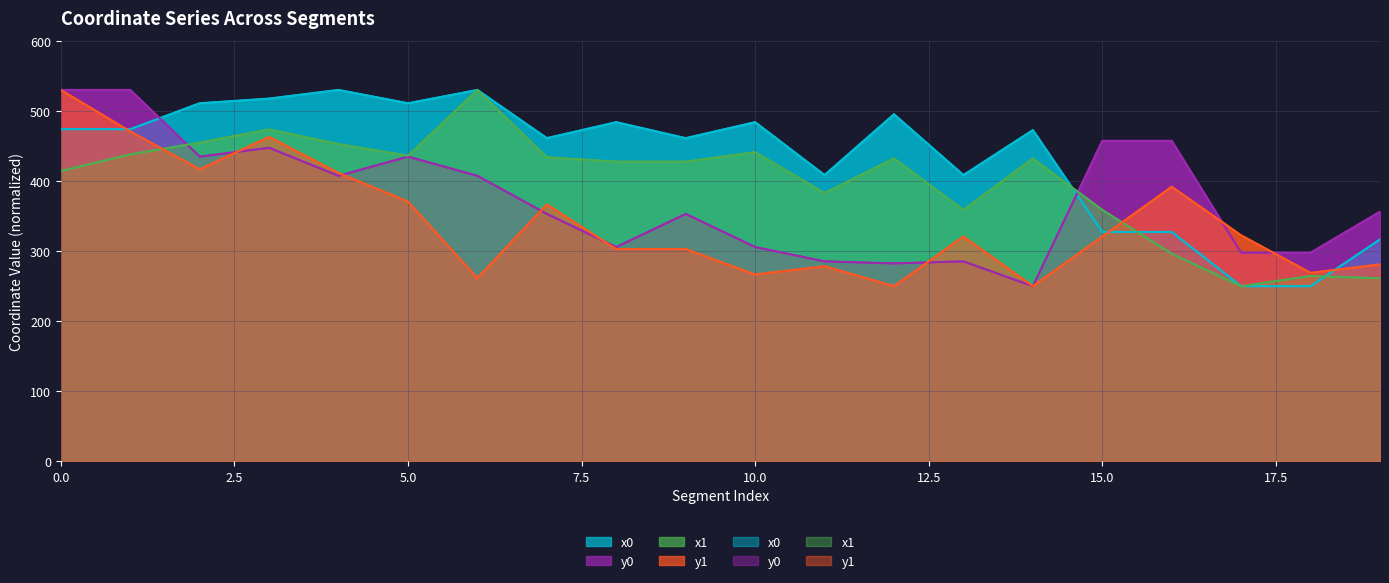

Reading left to right, list all the values displayed in this chart.

x0: 0=474.0	1=474.0	2=511.0	3=517.7	4=530.0	5=511.0	6=530.0	7=461.2	8=484.0	9=461.2	10=484.0	11=408.6	12=495.3	13=408.6	14=472.8	15=327.4	16=327.4	17=250.0	18=250.0	19=316.8
y0: 0=530.0	1=530.0	2=434.9	3=447.5	4=407.5	5=434.9	6=407.5	7=353.2	8=305.9	9=353.2	10=305.9	11=285.4	12=282.5	13=285.4	14=250.0	15=457.3	16=457.3	17=297.7	18=297.7	19=356.3
x1: 0=414.3	1=438.1	2=454.9	3=473.7	4=452.8	5=436.1	6=530.0	7=434.0	8=427.7	9=427.7	10=441.2	11=382.9	12=432.3	13=358.9	14=432.3	15=358.9	16=296.4	17=250.0	18=264.6	19=261.3
y1: 0=530.0	1=470.8	2=416.7	3=463.0	4=411.5	5=370.7	6=261.5	7=366.7	8=302.9	9=302.9	10=266.7	11=278.5	12=250.0	13=320.8	14=250.0	15=320.8	16=391.9	17=322.6	18=269.0	19=281.1